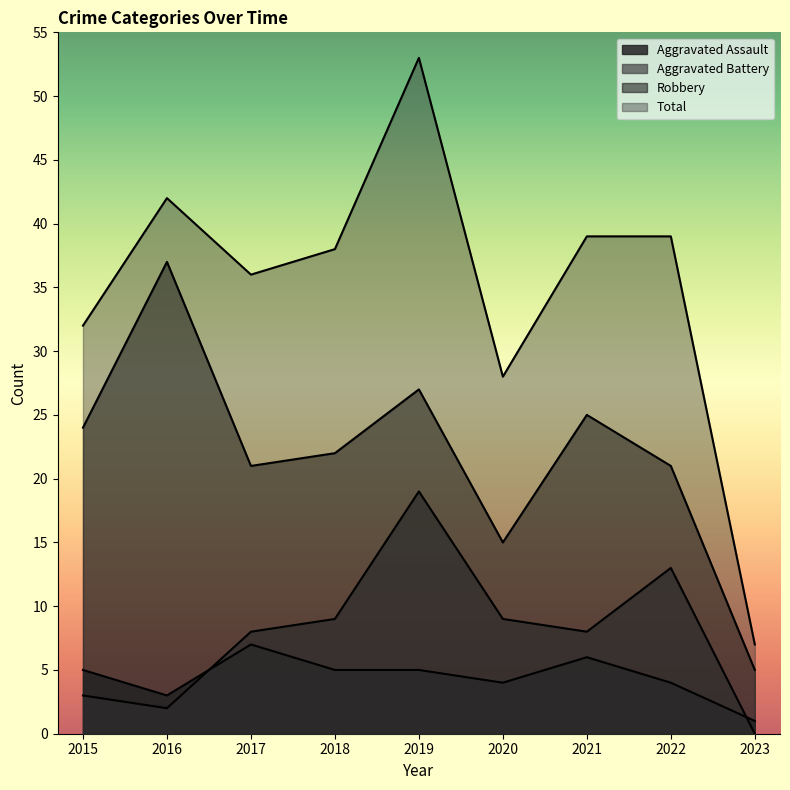

Reading left to right, transcribe all the data shown in this chart.

Aggravated Assault: 5	3	7	5	5	4	6	4	1
Aggravated Battery: 3	2	8	9	19	9	8	13	0
Robbery: 24	37	21	22	27	15	25	21	5
Total: 32	42	36	38	53	28	39	39	7